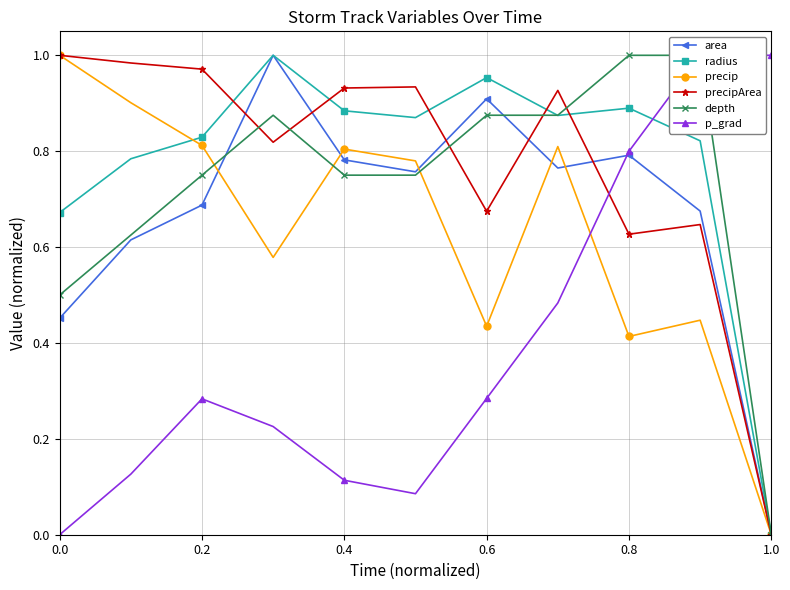

What is the value of the precipArea point at the 2nd from the left?

1.0